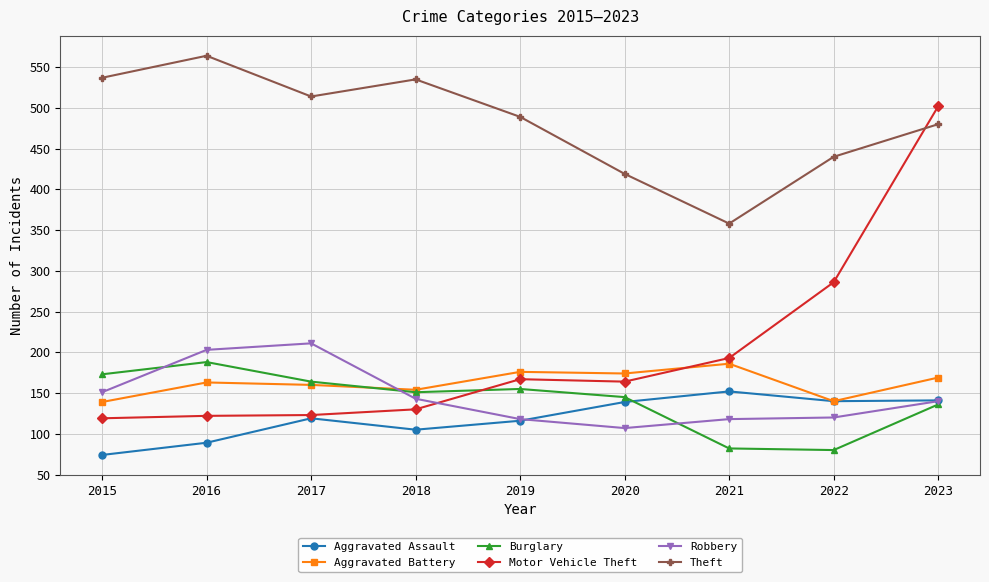

What is the value of the Robbery point at the 7th from the left?

118